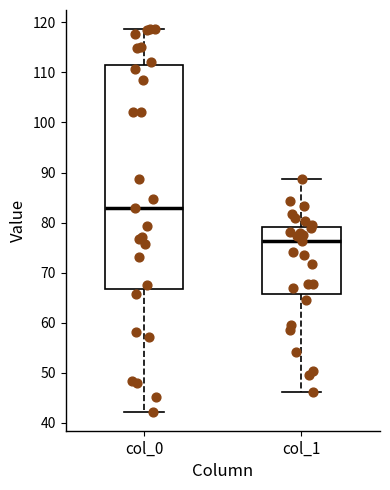

Which box is the tallest, from its lower edge to its upper edge?

col_0